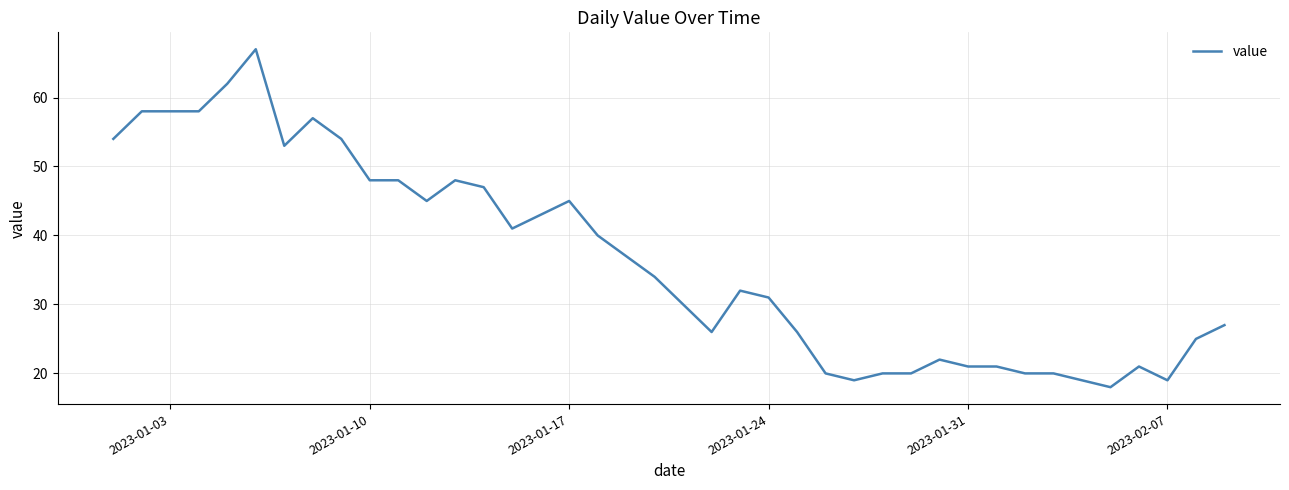

What is the minimum value shown in the chart?

18